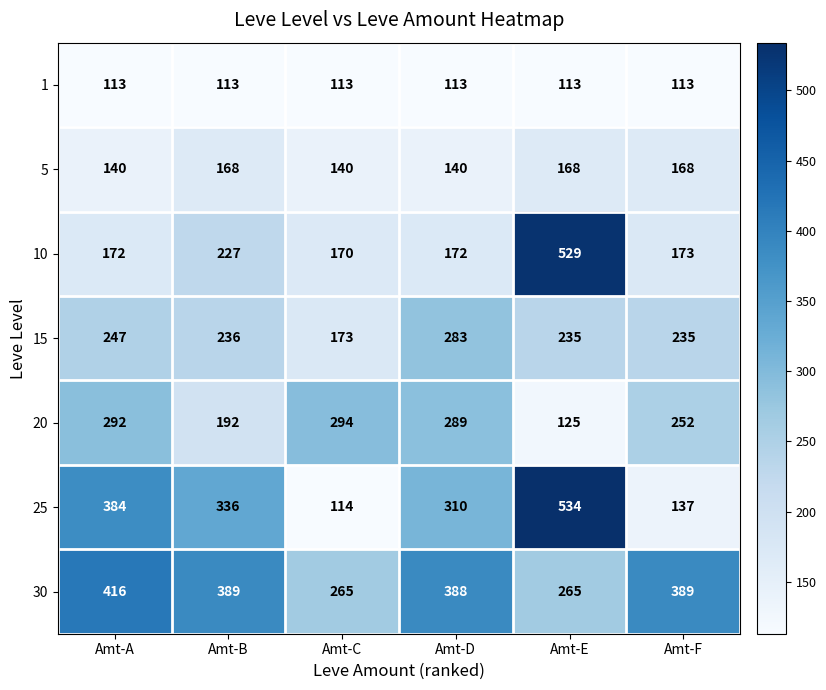

Rank the series by their maximum value, from lowest to highest.

1, 5, 15, 20, 30, 10, 25